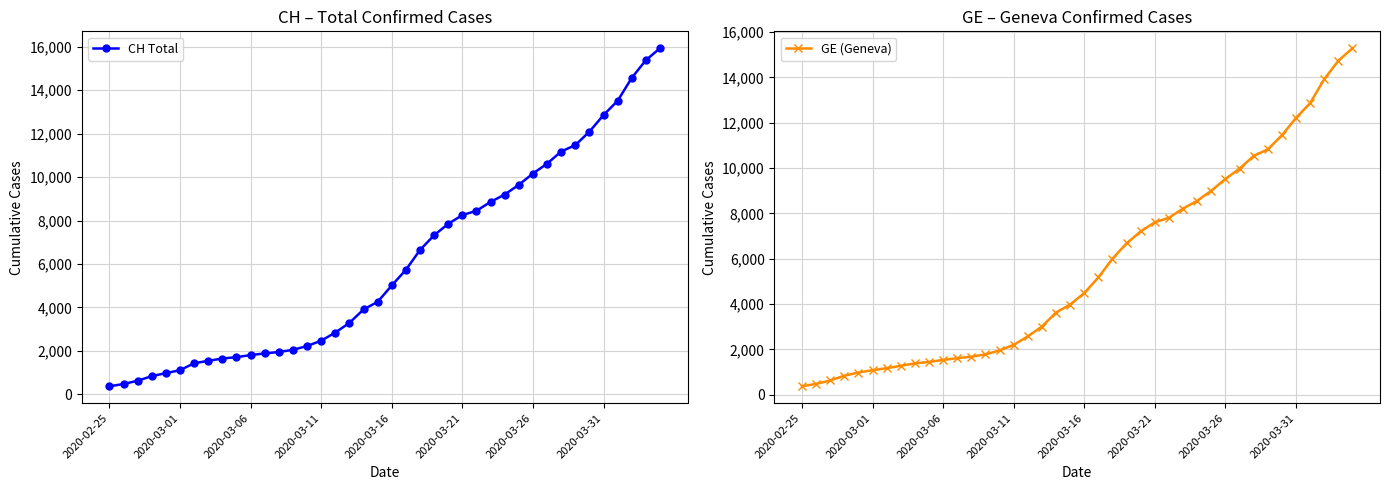

True or false: CH Total and GE (Geneva) intersect in this chart.

False